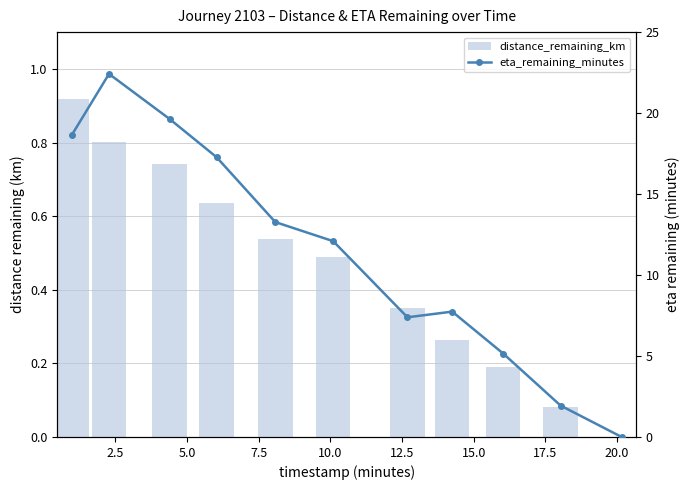

Reading right to left, extract all data points from this chart.

distance_remaining_km: 0.0	0.1	0.2	0.3	0.4	0.5	0.5	0.6	0.7	0.8	0.9
eta_remaining_minutes: 0.0	1.9	5.2	7.7	7.4	12.1	13.3	17.3	19.6	22.4	18.6